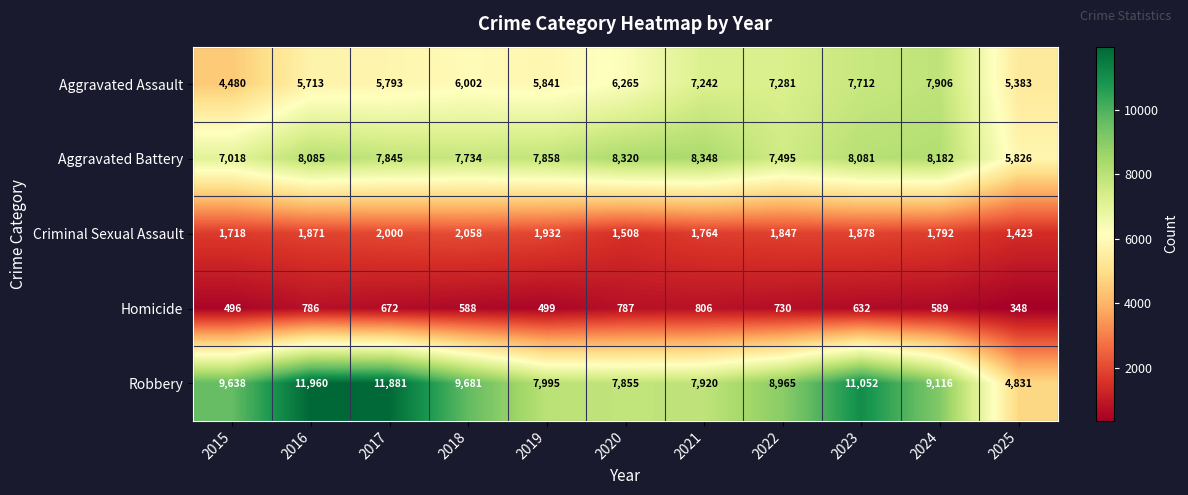

What value does the Aggravated Battery series have at 2021, to the nearest 100?

8300